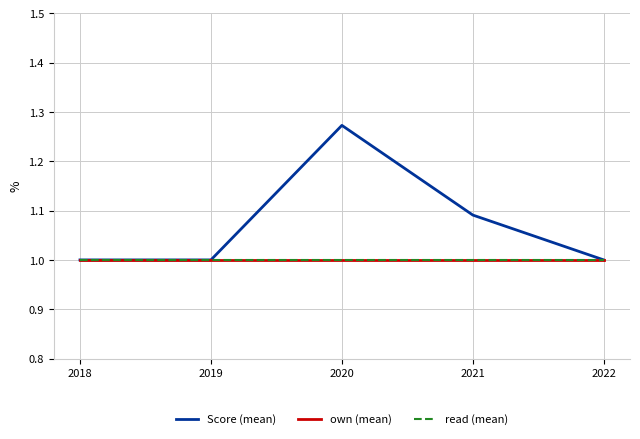

What value does the read (mean) series have at 2019?

1.0